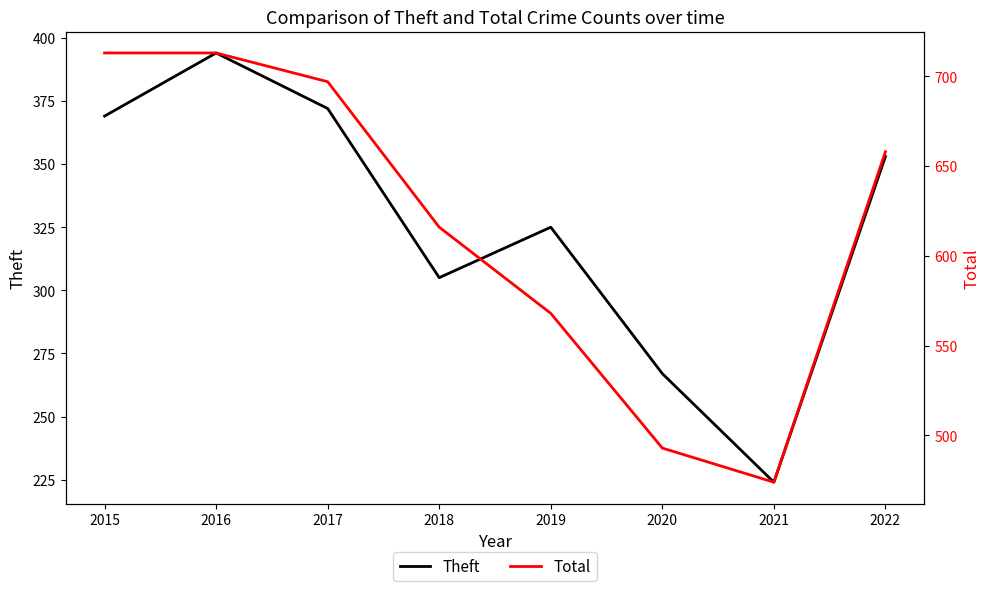

What is the value of the Theft point at the 8th from the left?

353